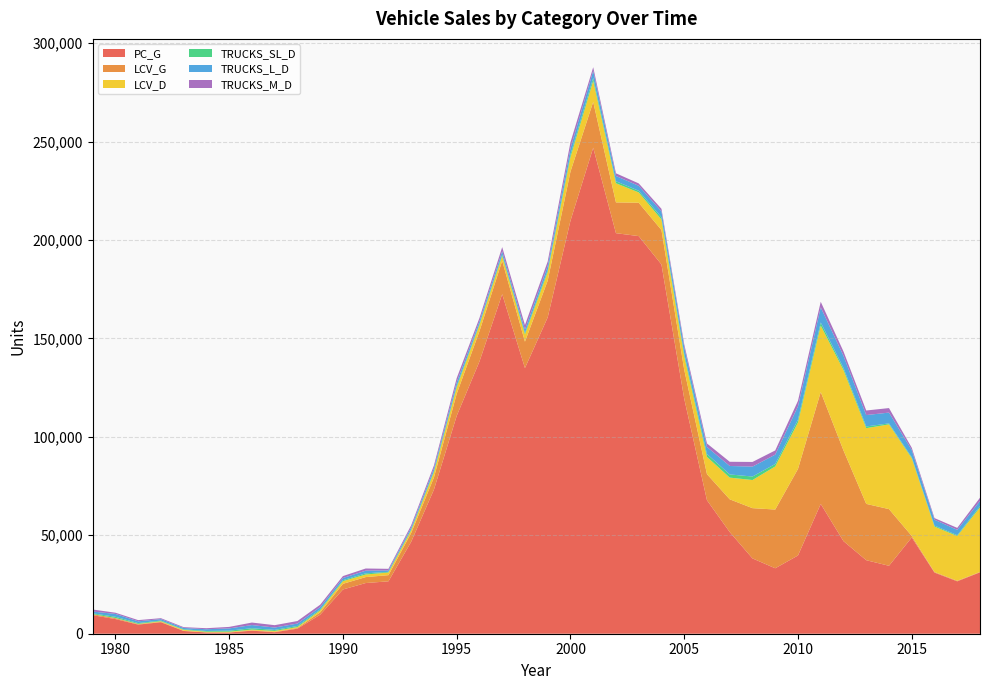

Reading left to right, transcribe all the data shown in this chart.

PC_G: 1979=9407.1	1980=7448.9	1981=4634.1	1982=5838.7	1983=1398.2	1984=636.9	1985=611.2	1986=1550.2	1987=767.0	1988=2565.8	1989=9660.1	1990=22473.3	1991=25746.9	1992=26613.3	1993=46717.0	1994=73225.6	1995=110657.6	1996=138276.7	1997=172500.5	1998=134948.8	1999=160714.7	2000=209779.6	2001=246880.3	2002=203476.2	2003=201991.1	2004=187575.8	2005=119401.5	2006=67810.4	2007=51649.7	2008=38263.9	2009=33248.5	2010=39743.8	2011=65934.6	2012=47022.9	2013=37349.5	2014=34511.6	2015=48907.1	2016=31046.7	2017=26616.6	2018=31183.4
LCV_G: 1979=517.8	1980=446.3	1981=219.1	1982=204.7	1983=98.9	1984=64.3	1985=77.1	1986=172.7	1987=183.0	1988=335.4	1989=1212.1	1990=2876.0	1991=3019.9	1992=3139.3	1993=4480.1	1994=6153.7	1995=11194.9	1996=15387.8	1997=16949.0	1998=13421.8	1999=18649.7	2000=24973.4	2001=23295.4	2002=15636.6	2003=16951.6	2004=17501.0	2005=14724.7	2006=13259.3	2007=16628.9	2008=25529.2	2009=29838.9	2010=43970.4	2011=56887.3	2012=46111.7	2013=28605.9	2014=28793.7	2015=769.6	2016=311.9	2017=285.4	2018=192.8
LCV_D: 1979=24.3	1980=105.5	1981=153.5	1982=321.2	1983=472.7	1984=308.8	1985=354.6	1986=379.4	1987=474.7	1988=476.2	1989=944.2	1990=1357.0	1991=1314.7	1992=1347.2	1993=1342.2	1994=2713.1	1995=3281.6	1996=3169.6	1997=2469.9	1998=3697.3	1999=4370.8	2000=7301.8	2001=10668.4	2002=9726.5	2003=5234.0	2004=5363.7	2005=6793.5	2006=8764.3	2007=11023.2	2008=14281.2	2009=21893.9	2010=23585.7	2011=33724.7	2012=40805.4	2013=38469.7	2014=43044.6	2015=39474.8	2016=23073.9	2017=22704.0	2018=32764.0
TRUCKS_SL_D: 1979=395.1	1980=618.5	1981=389.0	1982=320.9	1983=286.2	1984=381.7	1985=497.9	1986=689.3	1987=513.9	1988=537.5	1989=522.8	1990=478.4	1991=581.7	1992=329.4	1993=447.3	1994=589.2	1995=786.4	1996=580.7	1997=717.5	1998=741.8	1999=935.5	2000=1367.8	2001=1534.3	2002=1007.6	2003=836.5	2004=1126.2	2005=1322.1	2006=1449.8	2007=1616.7	2008=1783.0	2009=1233.7	2010=1442.7	2011=1560.6	2012=1055.1	2013=864.8	2014=498.5	2015=491.1	2016=501.3	2017=428.5	2018=696.0
TRUCKS_L_D: 1979=921.8	1980=1443.1	1981=907.8	1982=748.8	1983=667.7	1984=890.7	1985=1161.7	1986=1608.5	1987=1199.0	1988=1254.1	1989=1219.9	1990=1116.3	1991=1357.2	1992=768.5	1993=1043.7	1994=1374.8	1995=1835.0	1996=1355.0	1997=1674.2	1998=1730.8	1999=2182.8	2000=3191.4	2001=3580.1	2002=2680.1	2003=2540.0	2004=2993.1	2005=3373.0	2006=3595.1	2007=4293.6	2008=5039.8	2009=4763.8	2010=6775.9	2011=7662.4	2012=6178.3	2013=5788.8	2014=5488.6	2015=3680.9	2016=2967.2	2017=2738.5	2018=2609.0
TRUCKS_M_D: 1979=1031.5	1980=617.8	1981=615.0	1982=459.8	1983=407.9	1984=523.5	1985=766.3	1986=1274.2	1987=1210.3	1988=1279.1	1989=1184.2	1990=982.5	1991=1113.1	1992=771.3	1993=1089.8	1994=1419.0	1995=2081.7	1996=1606.5	1997=2077.1	1998=2253.2	1999=2253.7	2000=3005.8	2001=1824.5	2002=1366.7	2003=1208.3	2004=1284.5	2005=1435.2	2006=1774.0	2007=2139.9	2008=2360.2	2009=2124.5	2010=2797.2	2011=2869.3	2012=2213.7	2013=2314.8	2014=2289.2	2015=1169.2	2016=835.9	2017=988.5	2018=1647.0